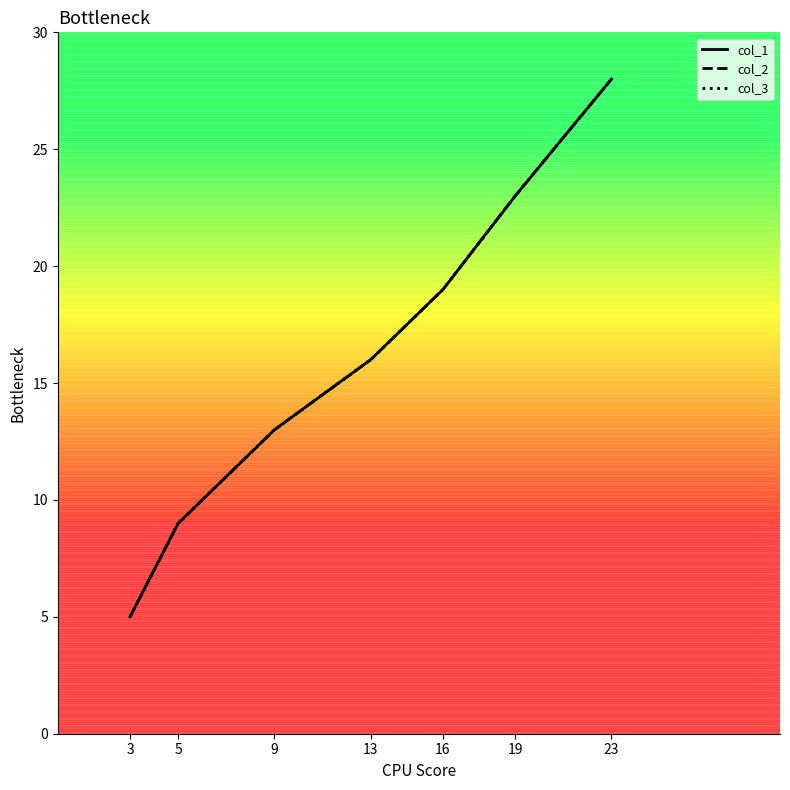

The col_1 series shows 13 at 5. True or false?

False